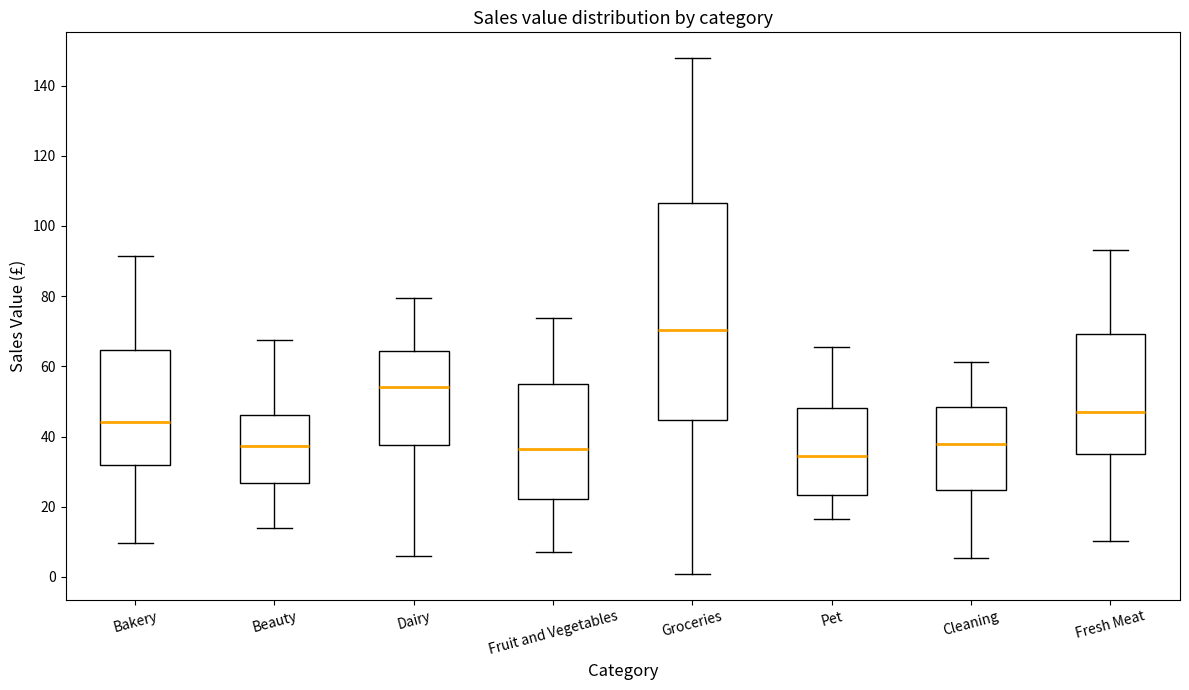

Where does the upper whisker of the box for Dairy end on the y-axis? The values are not printed on the chart, so give them approximately, as read against the axis.

80